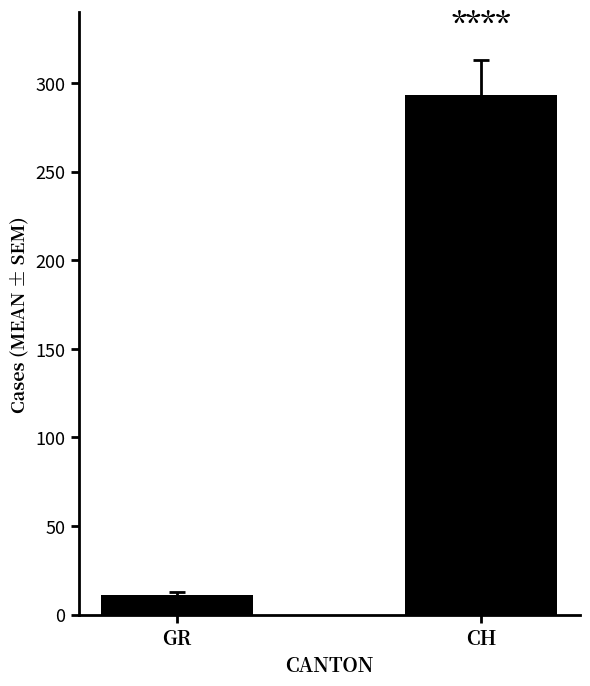

What is the value of the 1st bar from the left?

11